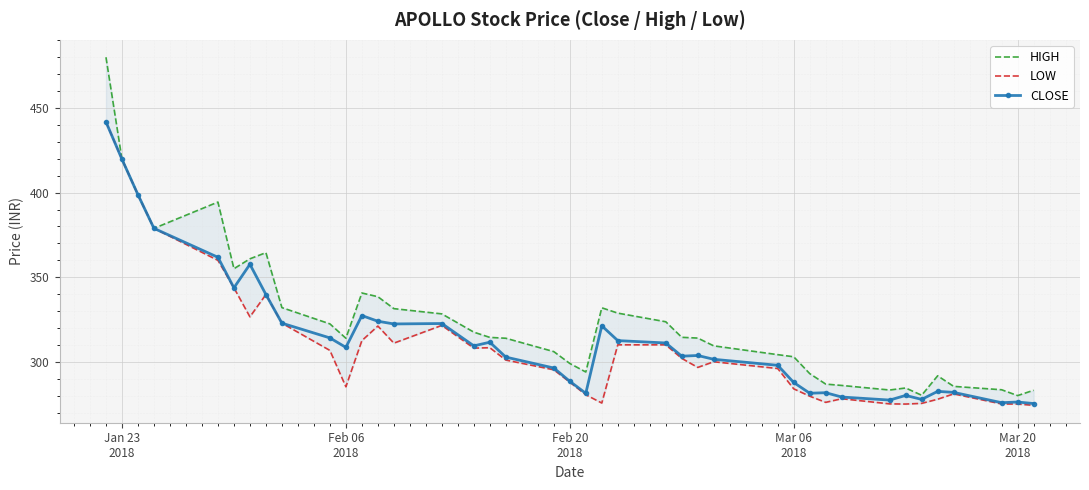

How many distinct data groups are displayed?

3